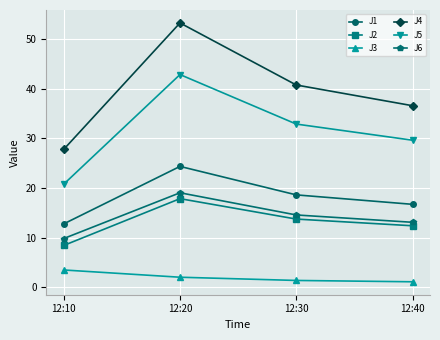

What is the difference between the second highest and minimum values in the J1 series?

5.8